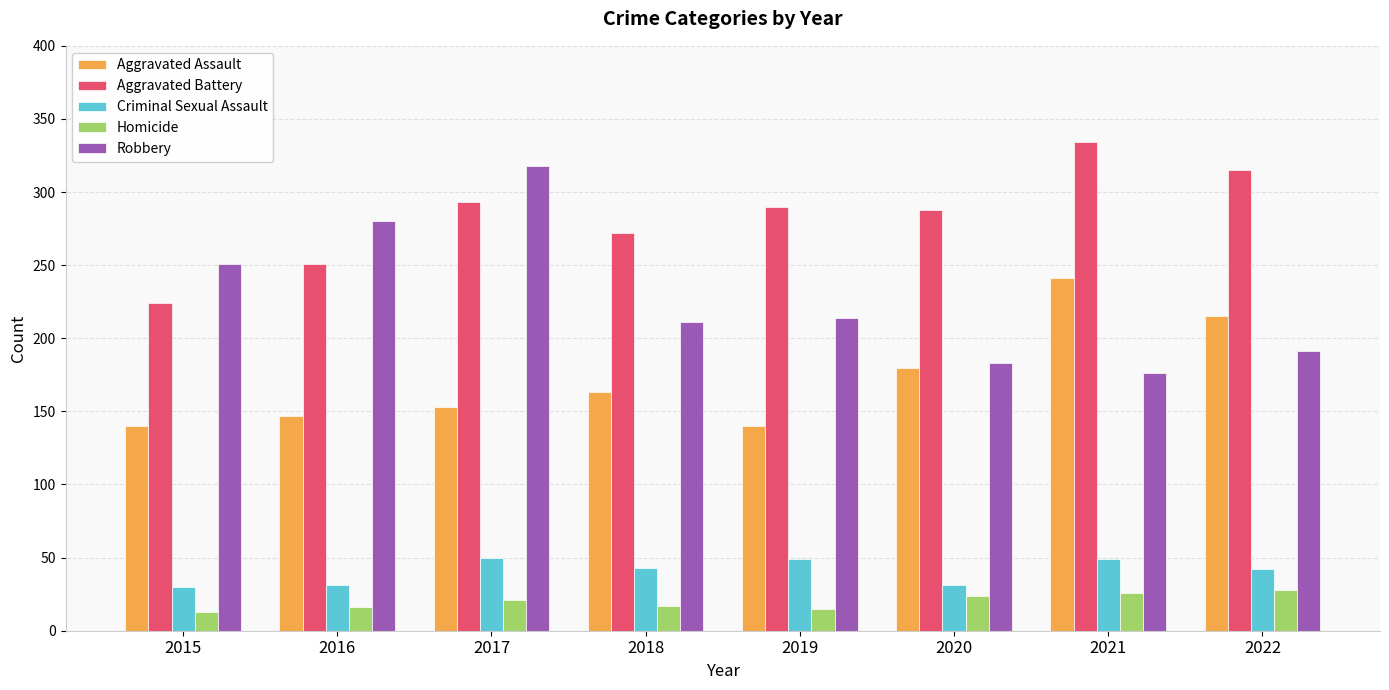

Does the chart contain any negative values?

No